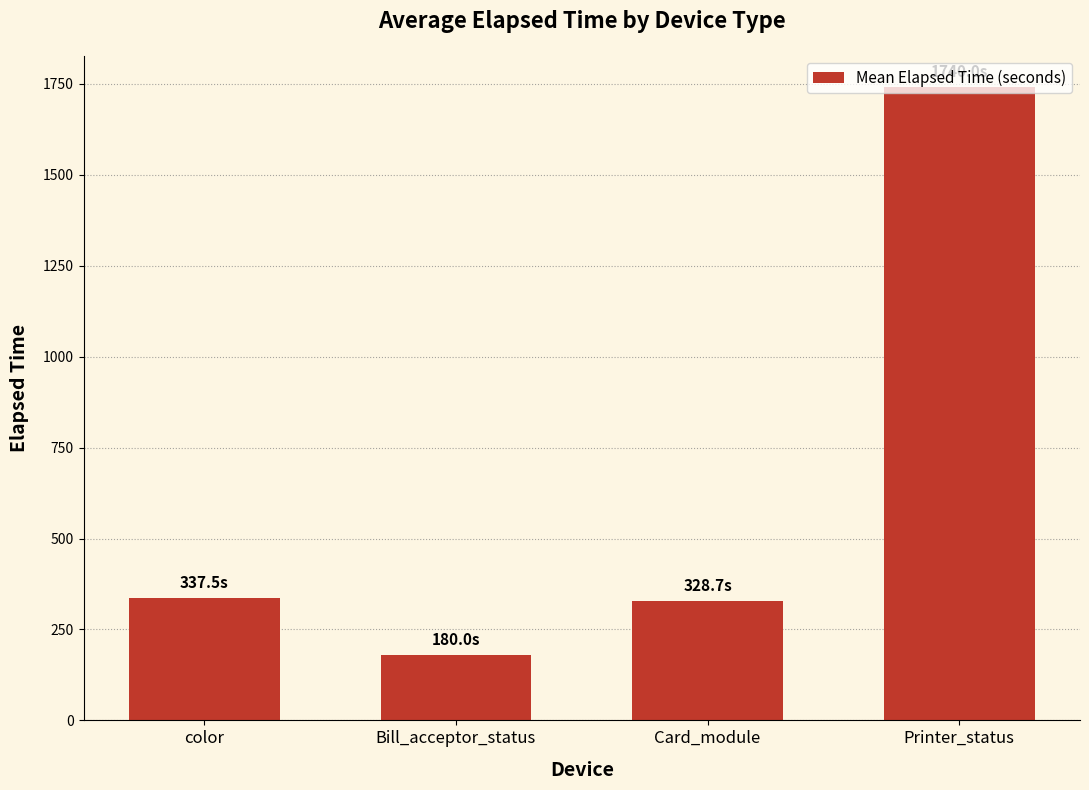

How many data points does each series have?

4